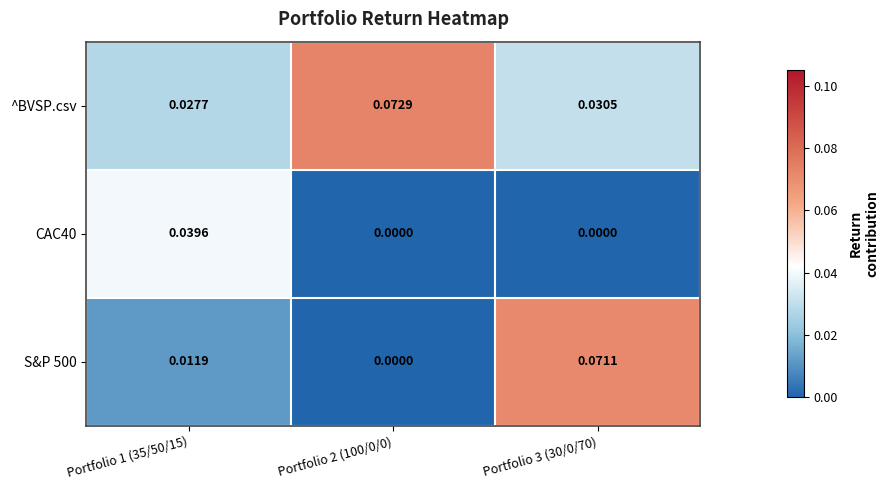

Which series changed the most between Portfolio 1 (35/50/15) and Portfolio 2 (100/0/0)?

^BVSP.csv